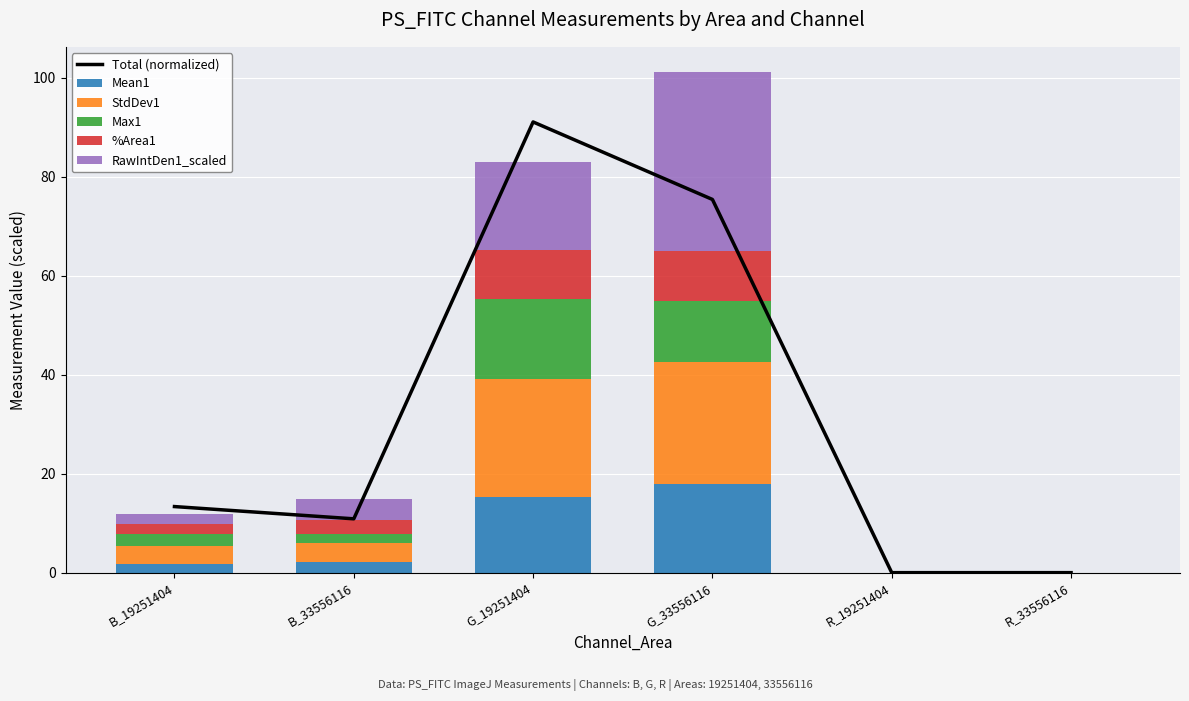

What is the label of the 4th bar from the right?

G_19251404